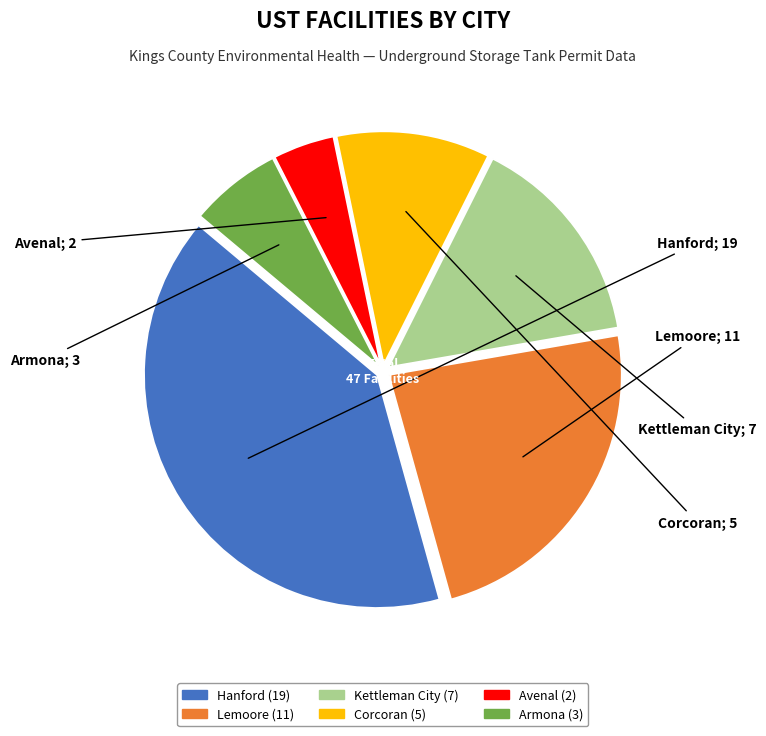

What is the ratio of the value at Corcoran to the value at Lemoore?

0.5